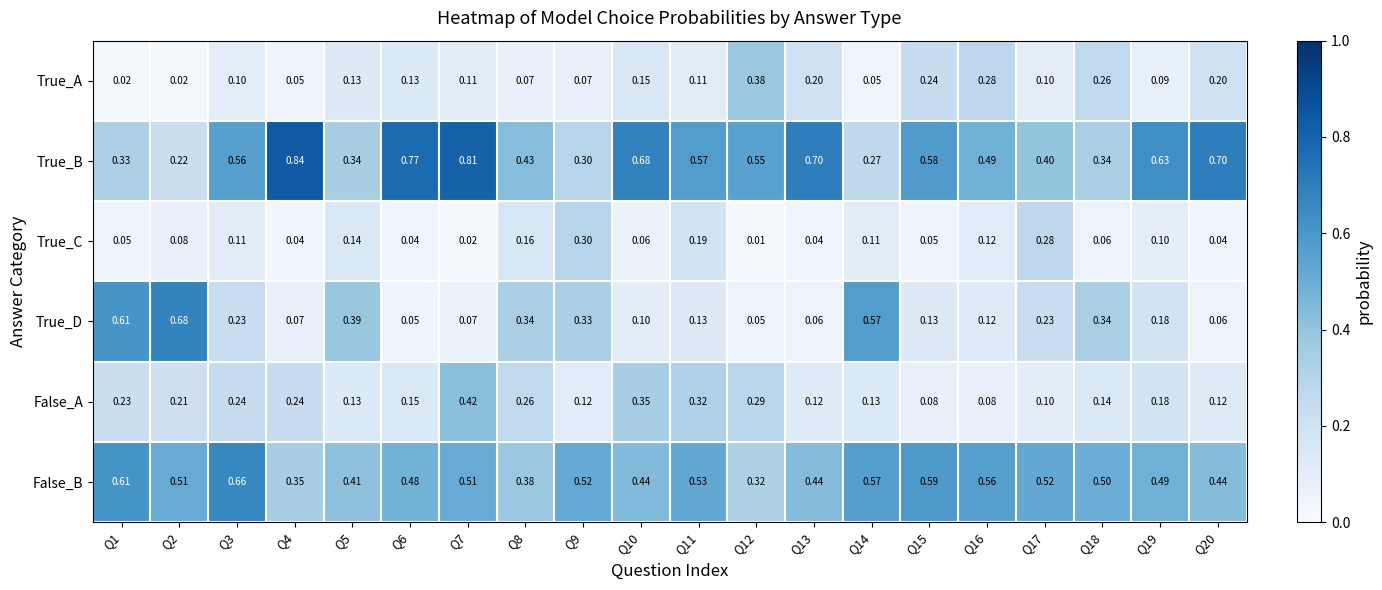

Between Q8 and Q17, which series saw the biggest shift?

False_A